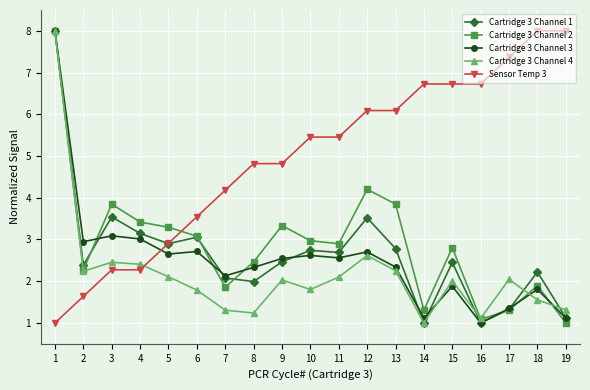

True or false: Sensor Temp 3 and Cartridge 3 Channel 3 cross at least once.

True